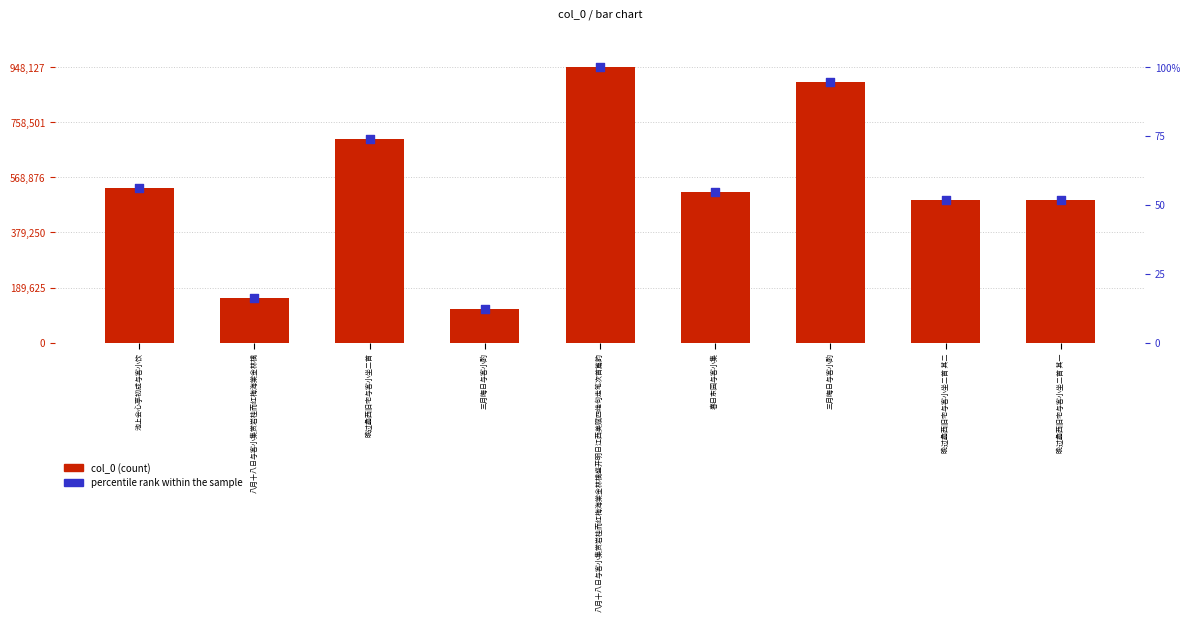

Which series has the largest Y range (max minus min)?

col_0 (count)